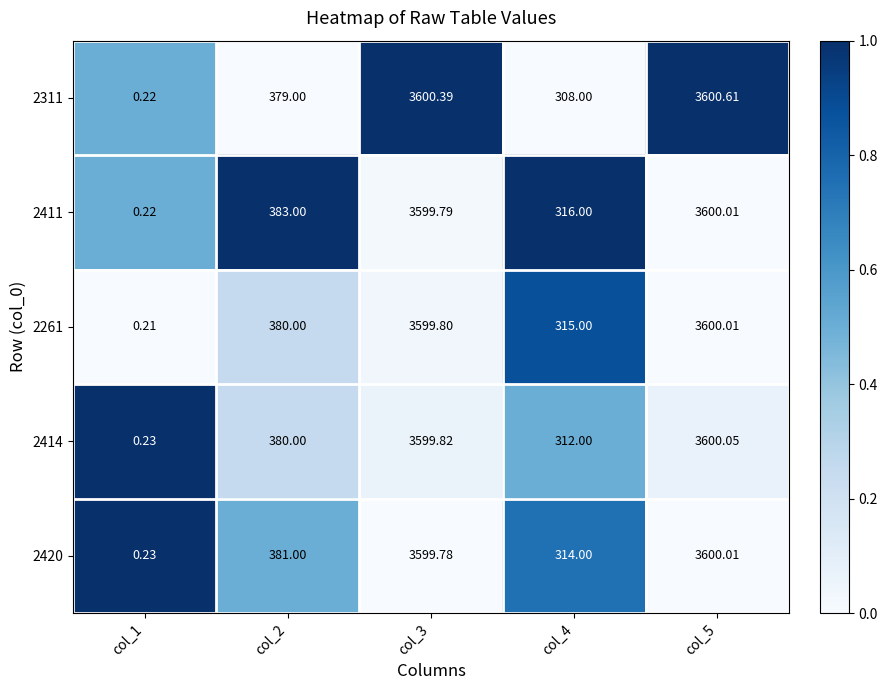

Count the number of data series in this chart.

5